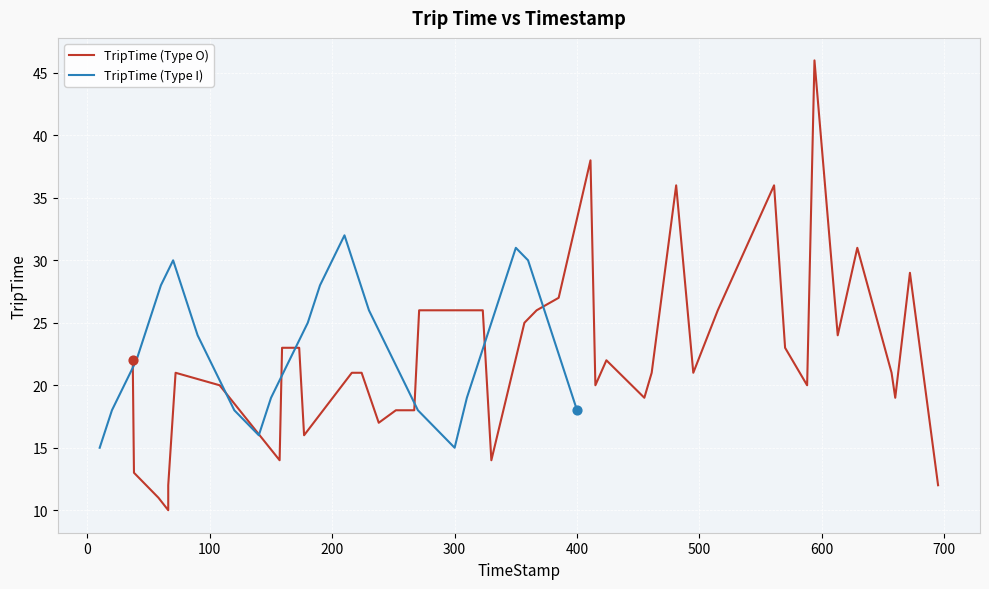

What are all the series names shown in the legend?

TripTime (Type O), TripTime (Type I)